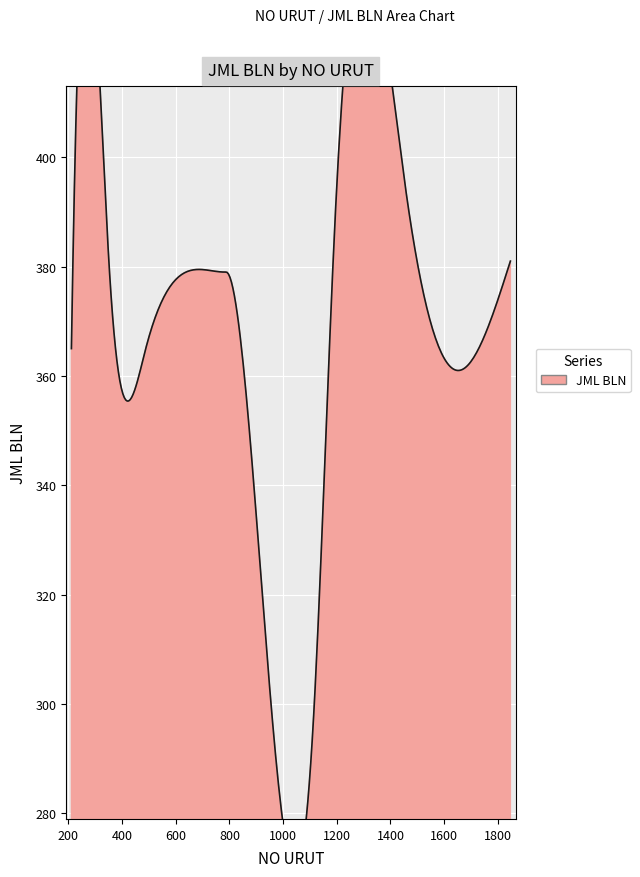

The value at 1847 is 214. True or false?

False